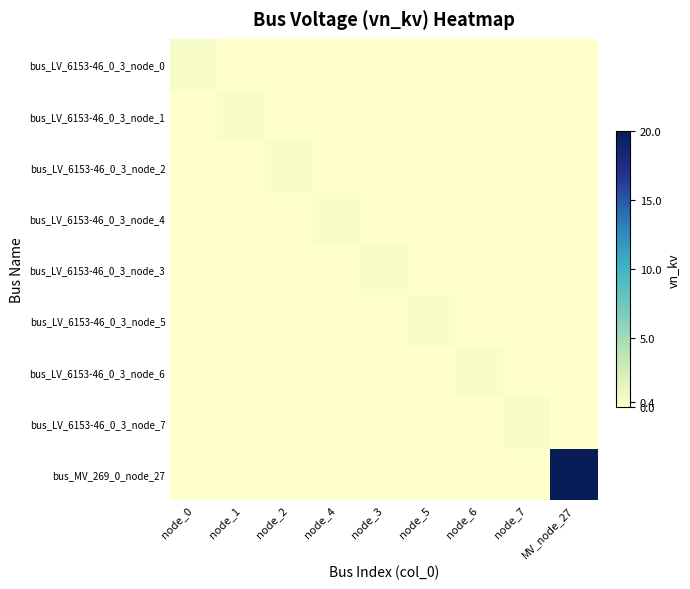

List the series in order of their peak value, lowest first.

bus_LV_6153-46_0_3_node_0, bus_LV_6153-46_0_3_node_1, bus_LV_6153-46_0_3_node_2, bus_LV_6153-46_0_3_node_4, bus_LV_6153-46_0_3_node_3, bus_LV_6153-46_0_3_node_5, bus_LV_6153-46_0_3_node_6, bus_LV_6153-46_0_3_node_7, bus_MV_269_0_node_27